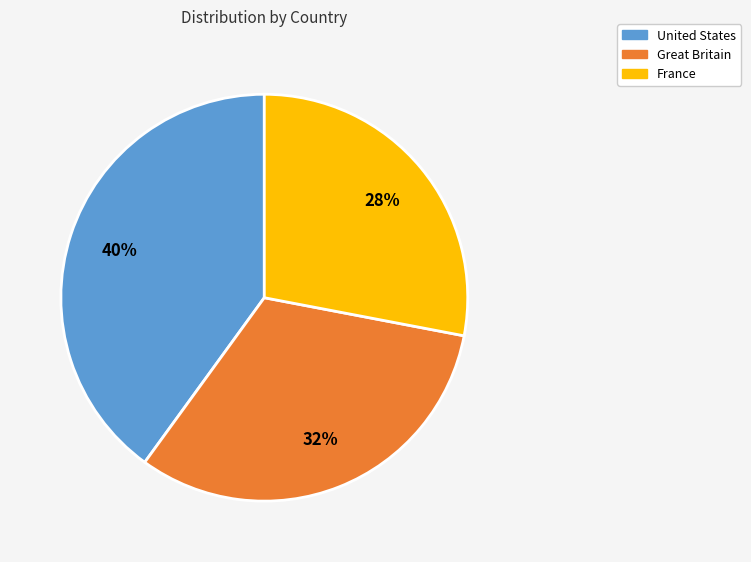

Does any single category account for the majority?

No